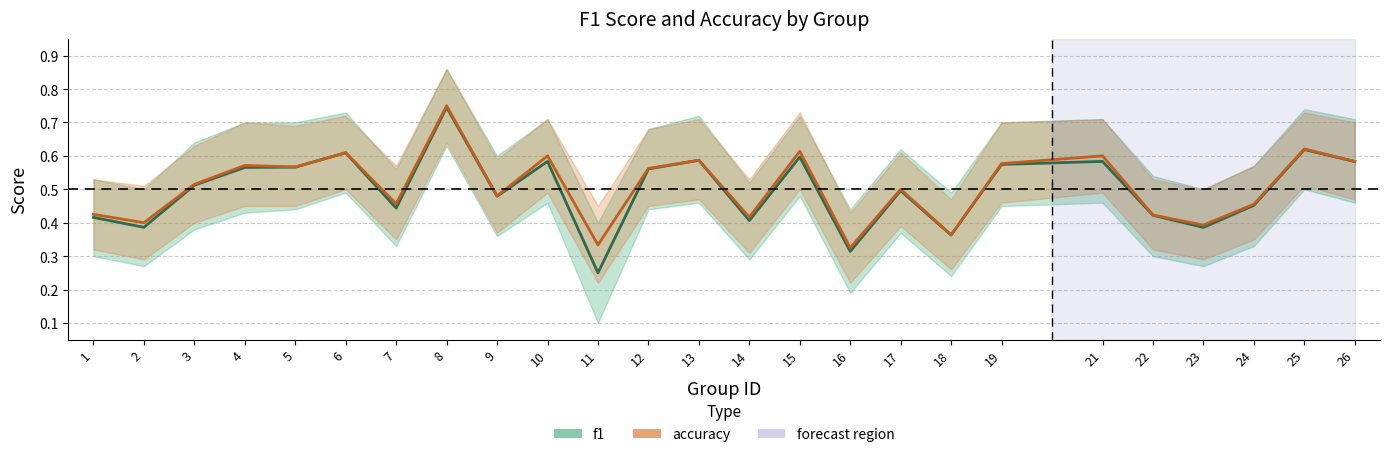

How many distinct data groups are displayed?

2